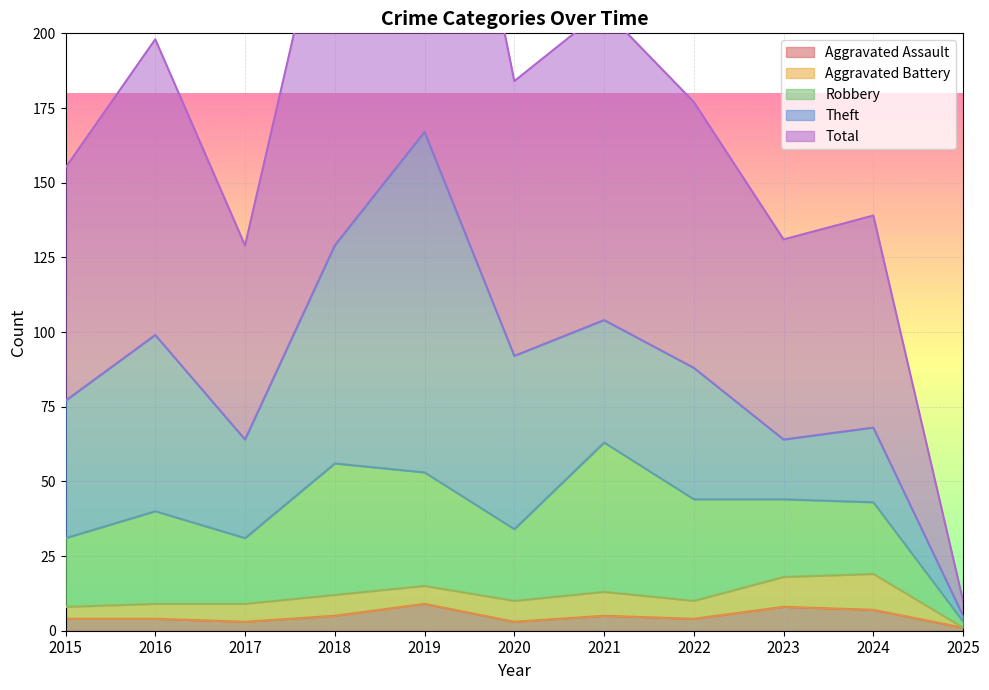

What is the total value across all series at 2022?

177